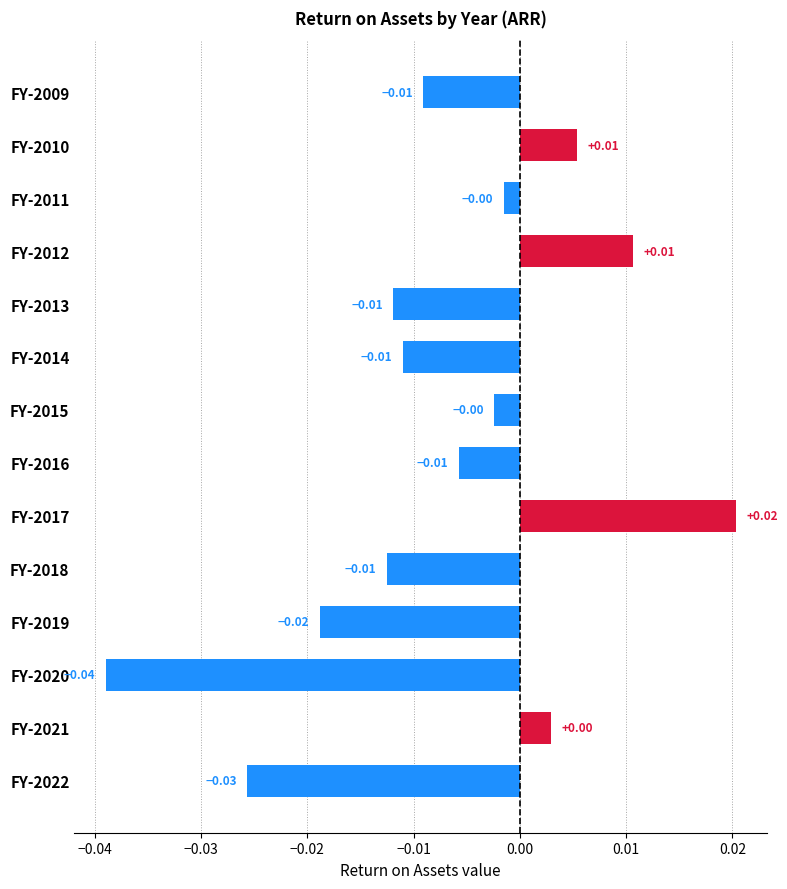

Which has a higher value, FY-2011 or FY-2022?

FY-2011